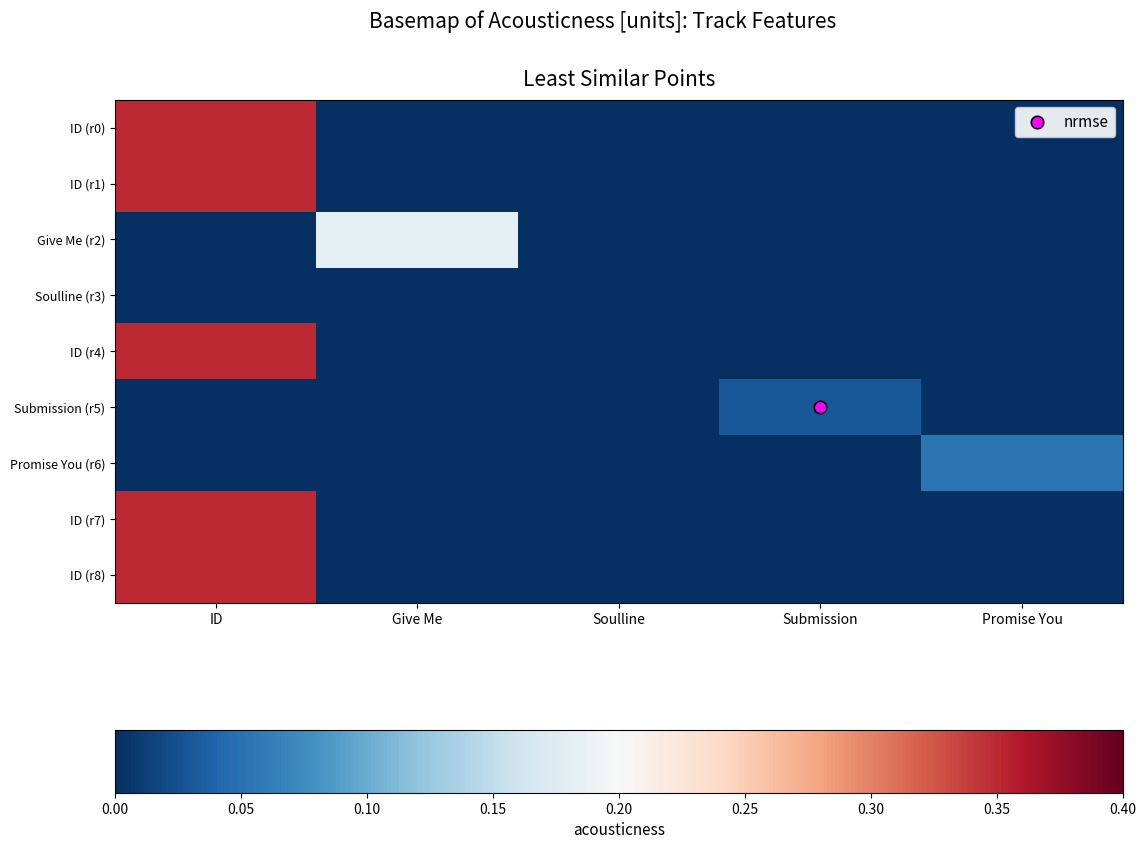

Which has a higher value, Promise You or ID?

ID